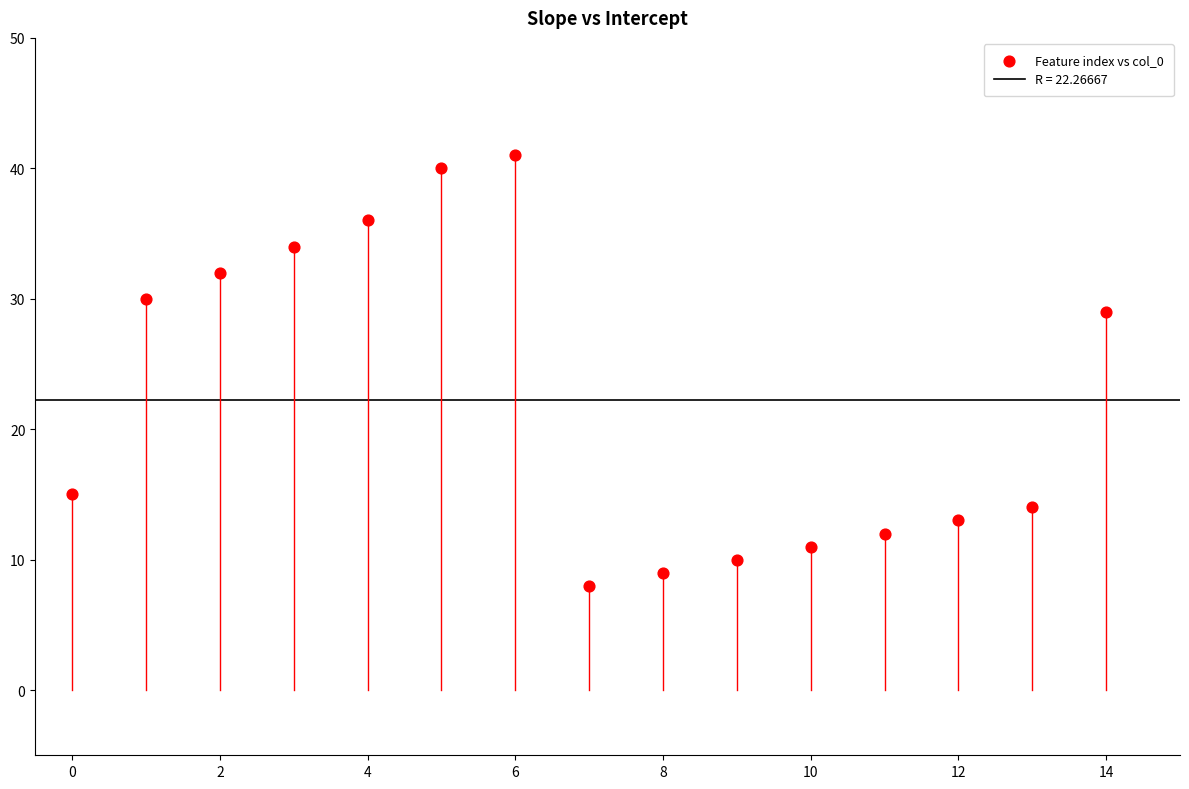

What Y value in the scatter plot is closest to 24?

29